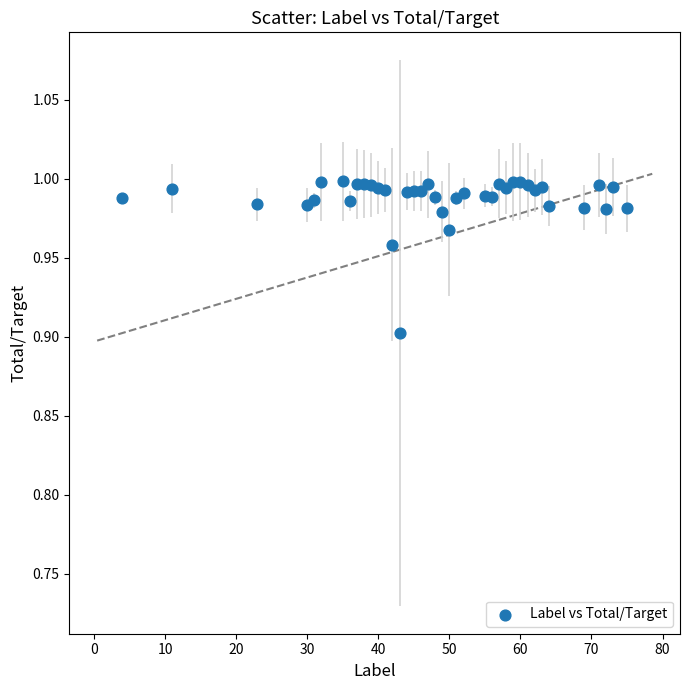

What Y value in the scatter plot is closest to 0?

0.9